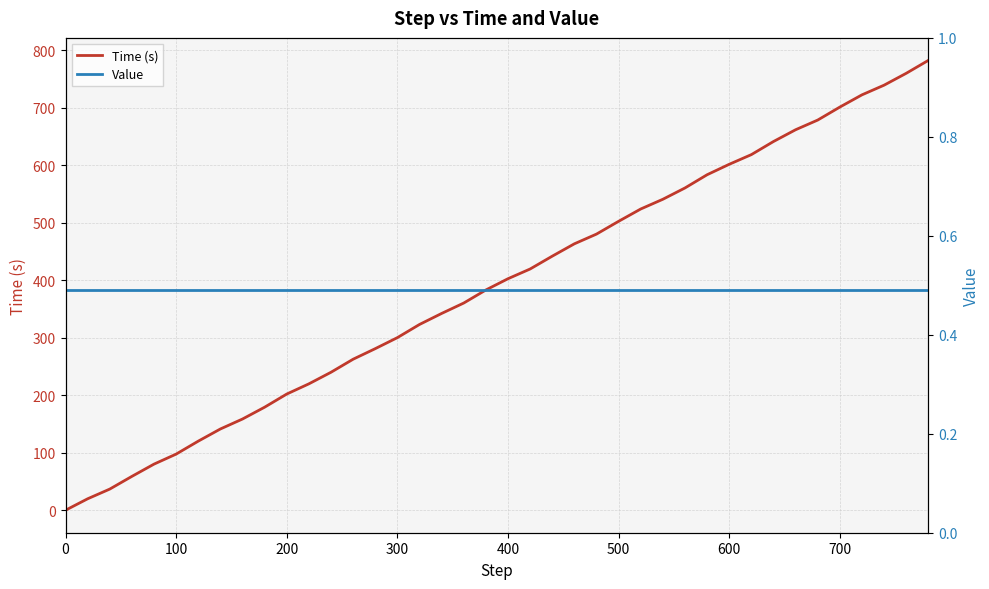

What is the lowest value of the Value series?

0.5